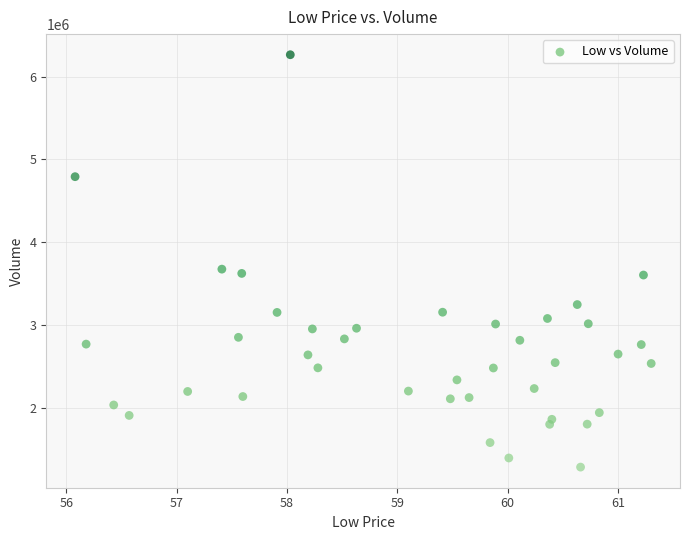

What is the range of Y values (max minus min)?

4981600